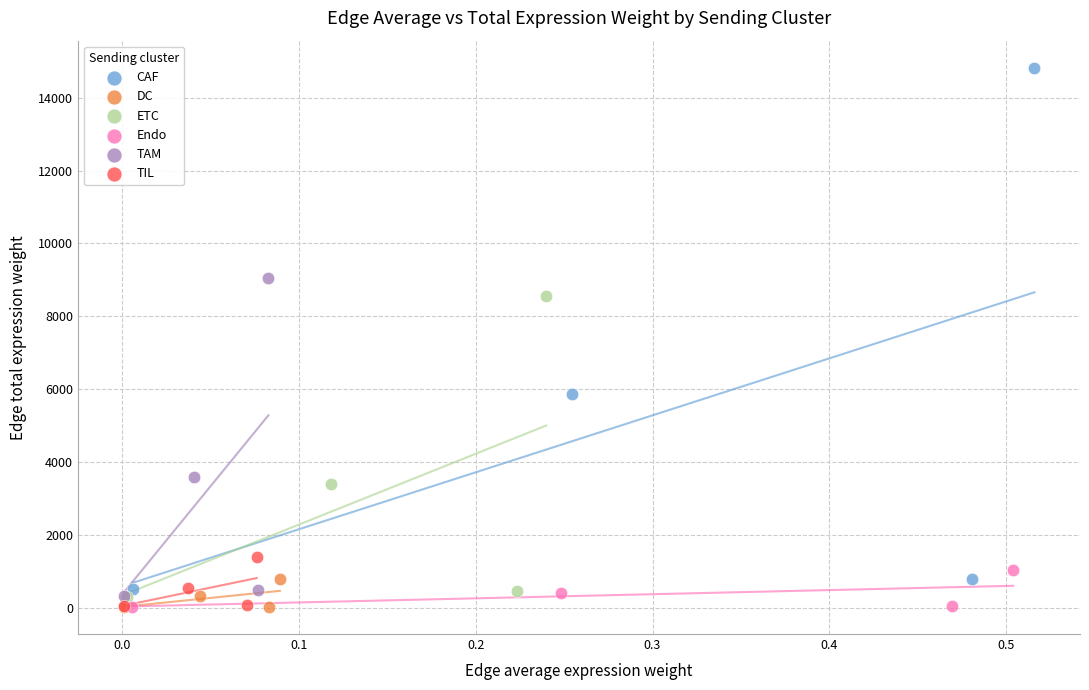

Which series reaches the maximum Y coordinate?

CAF